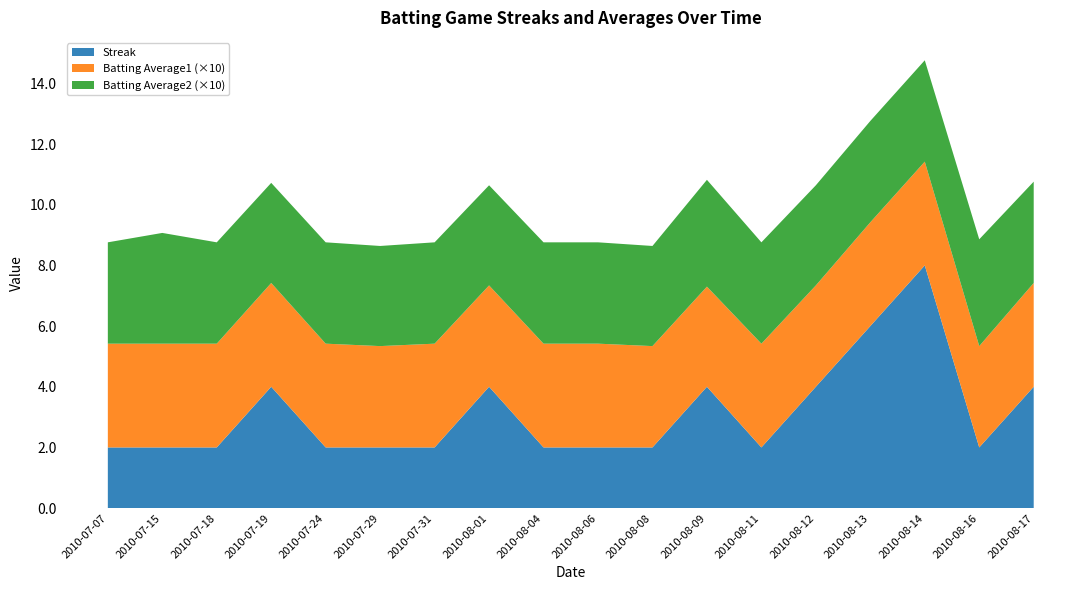

Reading left to right, list all the values displayed in this chart.

Streak: 2.0	2.0	2.0	4.0	2.0	2.0	2.0	4.0	2.0	2.0	2.0	4.0	2.0	4.0	6.0	8.0	2.0	4.0
Batting Average1: 0.3	0.3	0.3	0.3	0.3	0.3	0.3	0.3	0.3	0.3	0.3	0.3	0.3	0.3	0.3	0.3	0.3	0.3
Batting Average2: 0.3	0.4	0.3	0.3	0.3	0.3	0.3	0.3	0.3	0.3	0.3	0.4	0.3	0.3	0.3	0.3	0.4	0.3